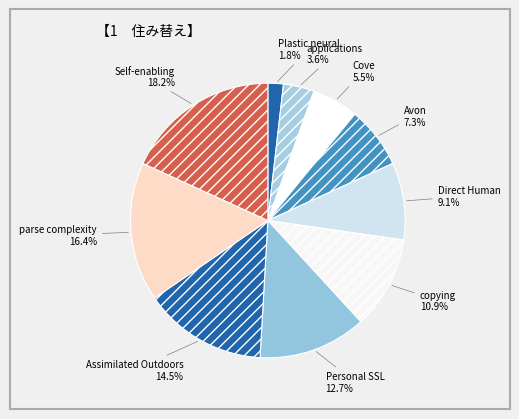

To the nearest percent, what portion does parse complexity represent?

16%